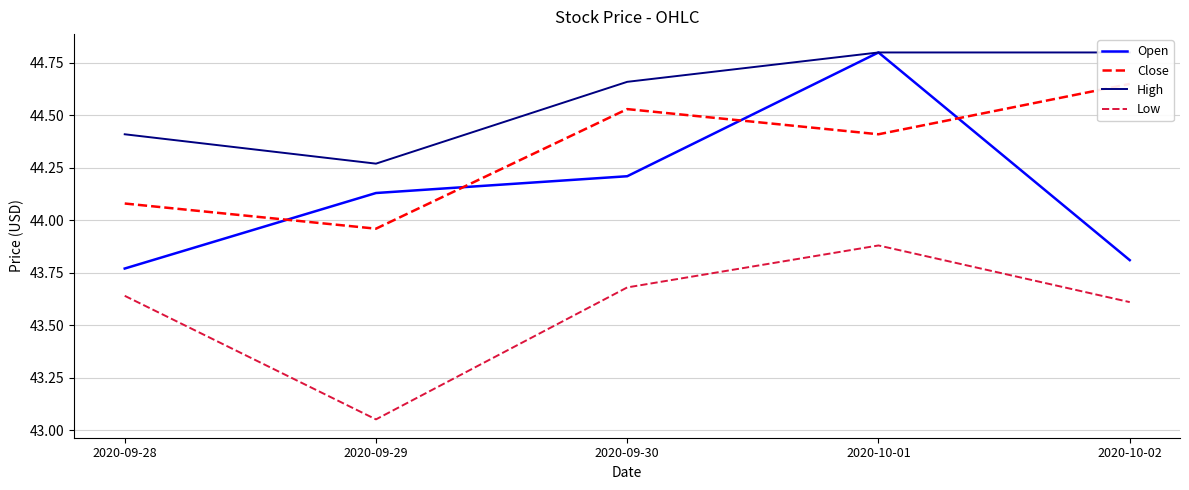

What are all the series names shown in the legend?

Open, Close, High, Low